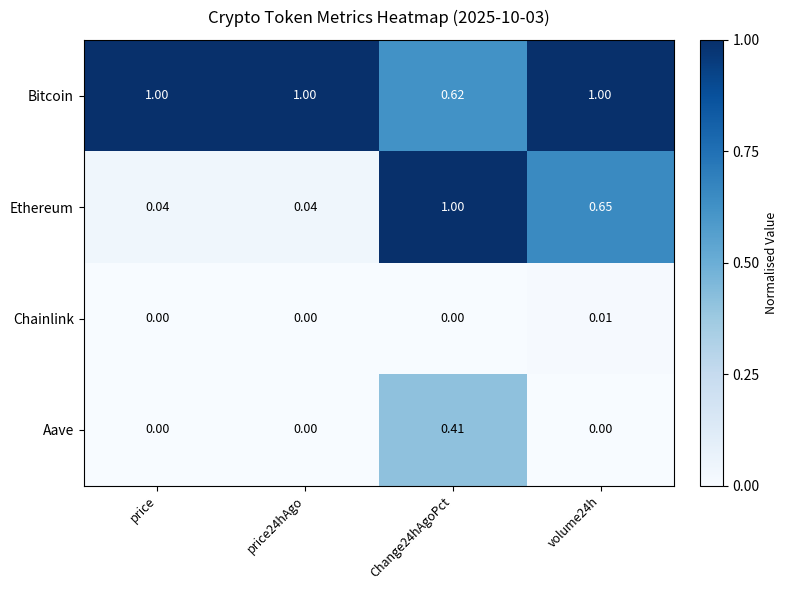

Which series has the largest range (max minus min)?

Ethereum